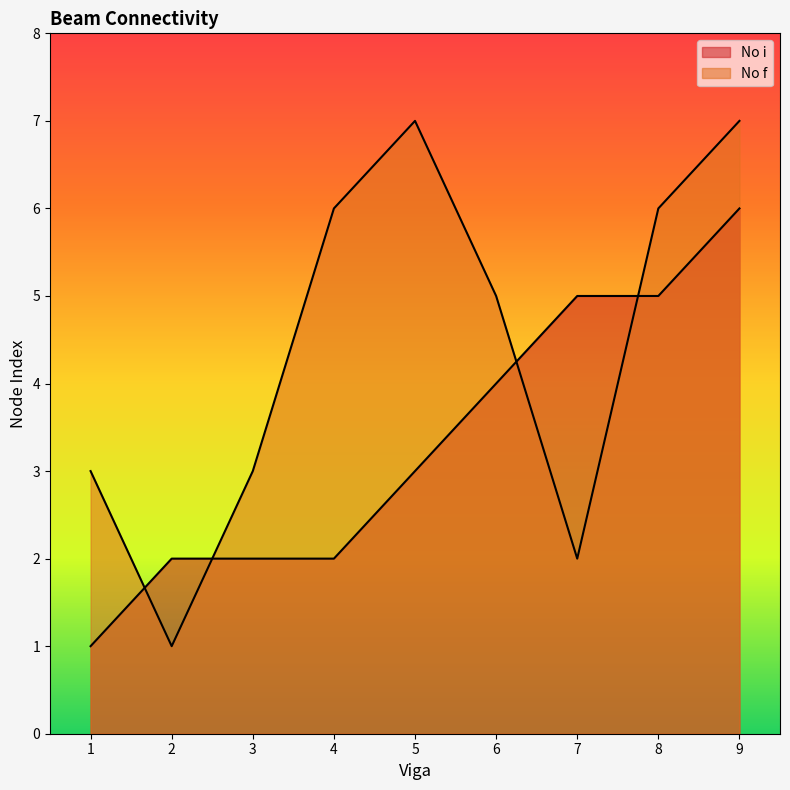

List the series in order of their overall mean, lowest first.

No i, No f